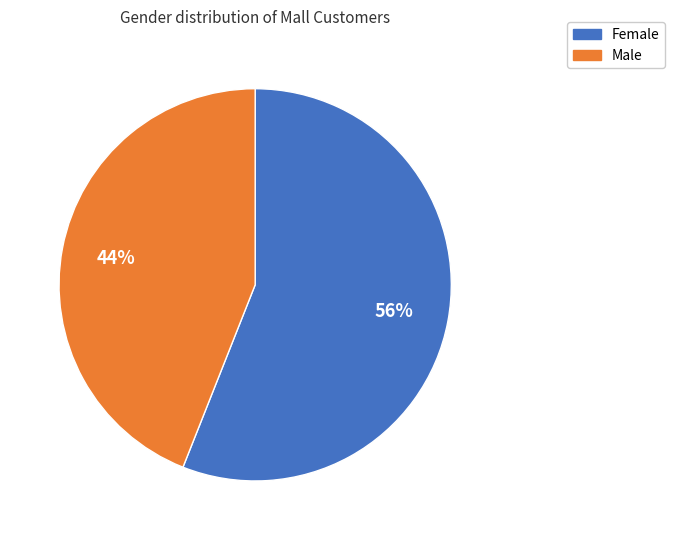

Is the sum of Male and Female greater than half?

Yes